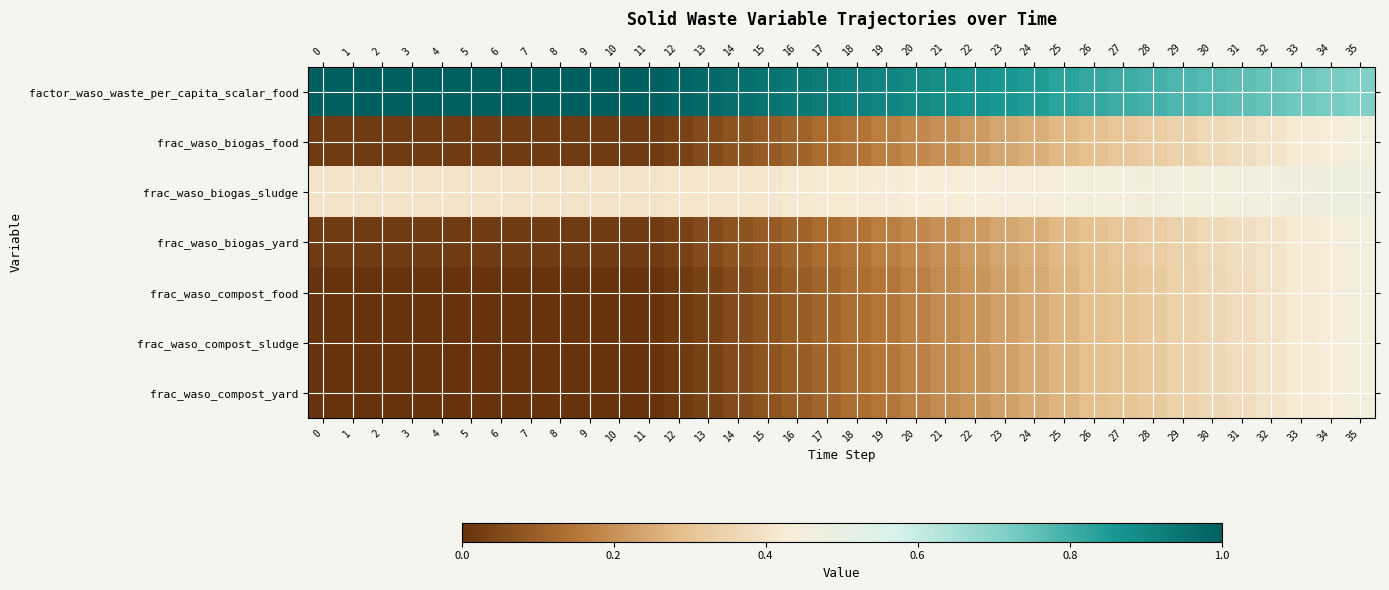

Reading left to right, transcribe all the data shown in this chart.

factor_waso_waste_per_capita_scalar_food: 0=1.0	1=1.0	2=1.0	3=1.0	4=1.0	5=1.0	6=1.0	7=1.0	8=1.0	9=1.0	10=1.0	11=1.0	12=1.0	13=1.0	14=1.0	15=1.0	16=0.9	17=0.9	18=0.9	19=0.9	20=0.9	21=0.9	22=0.9	23=0.9	24=0.8	25=0.8	26=0.8	27=0.8	28=0.8	29=0.8	30=0.8	31=0.8	32=0.7	33=0.7	34=0.7	35=0.7
frac_waso_biogas_food: 0=0.0	1=0.0	2=0.0	3=0.0	4=0.0	5=0.0	6=0.0	7=0.0	8=0.0	9=0.0	10=0.0	11=0.0	12=0.0	13=0.1	14=0.1	15=0.1	16=0.1	17=0.1	18=0.1	19=0.2	20=0.2	21=0.2	22=0.2	23=0.2	24=0.3	25=0.3	26=0.3	27=0.3	28=0.3	29=0.3	30=0.4	31=0.4	32=0.4	33=0.4	34=0.4	35=0.5
frac_waso_biogas_sludge: 0=0.4	1=0.4	2=0.4	3=0.4	4=0.4	5=0.4	6=0.4	7=0.4	8=0.4	9=0.4	10=0.4	11=0.4	12=0.4	13=0.4	14=0.4	15=0.4	16=0.4	17=0.4	18=0.4	19=0.4	20=0.4	21=0.4	22=0.4	23=0.4	24=0.4	25=0.4	26=0.4	27=0.4	28=0.5	29=0.5	30=0.5	31=0.5	32=0.5	33=0.5	34=0.5	35=0.5
frac_waso_biogas_yard: 0=0.0	1=0.0	2=0.0	3=0.0	4=0.0	5=0.0	6=0.0	7=0.0	8=0.0	9=0.0	10=0.0	11=0.0	12=0.0	13=0.1	14=0.1	15=0.1	16=0.1	17=0.1	18=0.1	19=0.2	20=0.2	21=0.2	22=0.2	23=0.2	24=0.3	25=0.3	26=0.3	27=0.3	28=0.3	29=0.3	30=0.4	31=0.4	32=0.4	33=0.4	34=0.4	35=0.5
frac_waso_compost_food: 0=0.0	1=0.0	2=0.0	3=0.0	4=0.0	5=0.0	6=0.0	7=0.0	8=0.0	9=0.0	10=0.0	11=0.0	12=0.0	13=0.0	14=0.1	15=0.1	16=0.1	17=0.1	18=0.1	19=0.2	20=0.2	21=0.2	22=0.2	23=0.2	24=0.2	25=0.3	26=0.3	27=0.3	28=0.3	29=0.3	30=0.4	31=0.4	32=0.4	33=0.4	34=0.4	35=0.5
frac_waso_compost_sludge: 0=0.0	1=0.0	2=0.0	3=0.0	4=0.0	5=0.0	6=0.0	7=0.0	8=0.0	9=0.0	10=0.0	11=0.0	12=0.0	13=0.0	14=0.1	15=0.1	16=0.1	17=0.1	18=0.1	19=0.2	20=0.2	21=0.2	22=0.2	23=0.2	24=0.2	25=0.3	26=0.3	27=0.3	28=0.3	29=0.3	30=0.4	31=0.4	32=0.4	33=0.4	34=0.4	35=0.5
frac_waso_compost_yard: 0=0.0	1=0.0	2=0.0	3=0.0	4=0.0	5=0.0	6=0.0	7=0.0	8=0.0	9=0.0	10=0.0	11=0.0	12=0.0	13=0.0	14=0.1	15=0.1	16=0.1	17=0.1	18=0.1	19=0.2	20=0.2	21=0.2	22=0.2	23=0.2	24=0.2	25=0.3	26=0.3	27=0.3	28=0.3	29=0.3	30=0.4	31=0.4	32=0.4	33=0.4	34=0.4	35=0.5